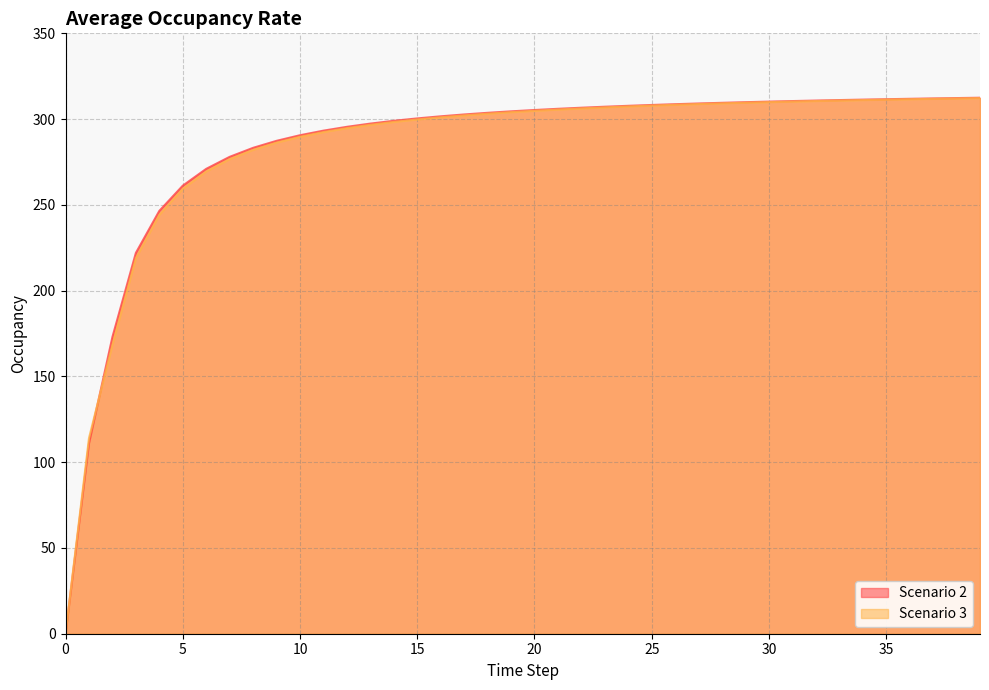

Which series has the largest range (max minus min)?

Scenario 2